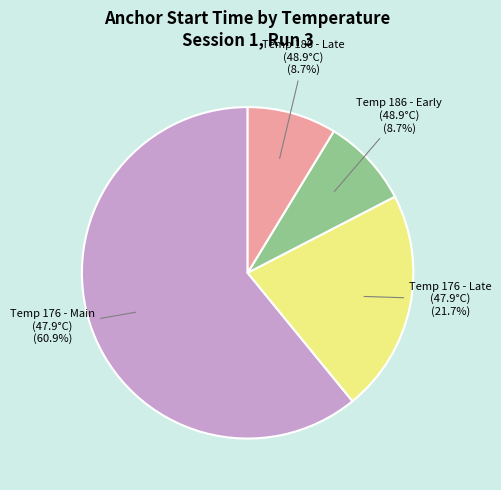

Which has a higher value, Temp 176 - Main (47.9°C) or Temp 186 - Late (48.9°C)?

Temp 176 - Main (47.9°C)